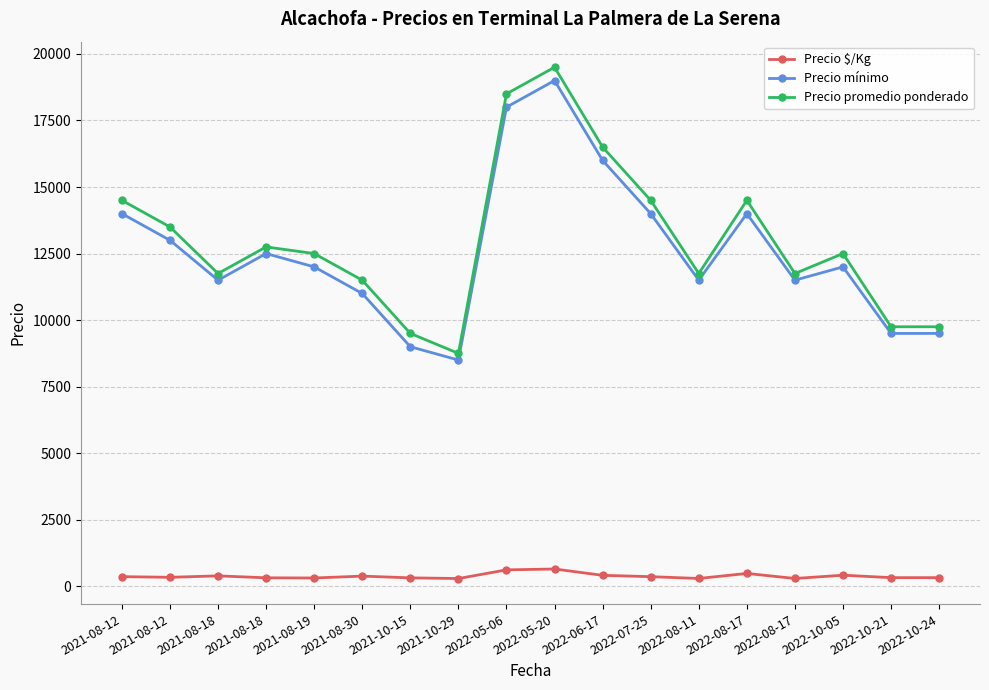

True or false: Precio promedio ponderado and Precio mínimo intersect in this chart.

False